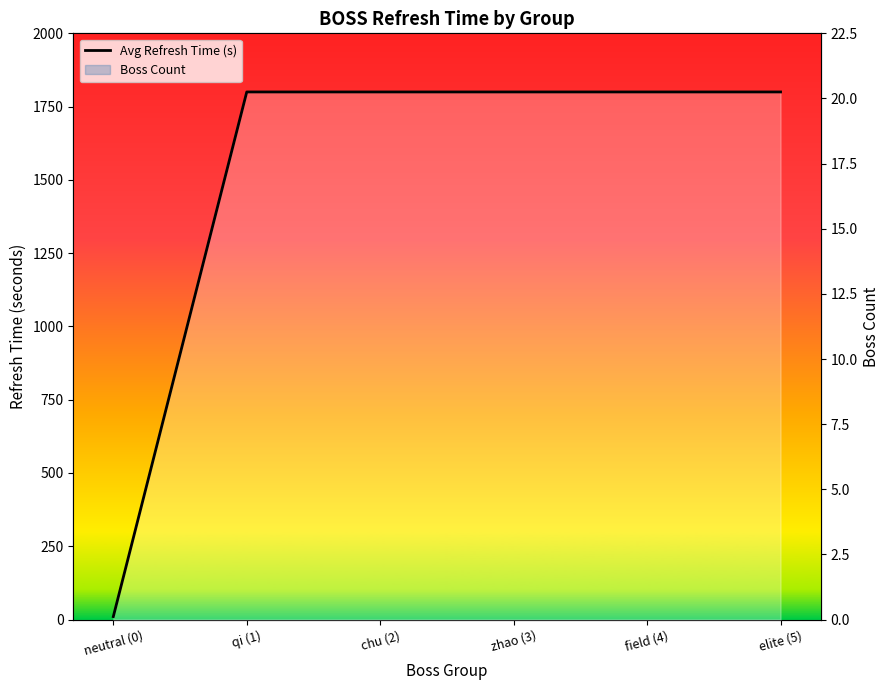

Does the chart display data point markers on the line(s)?

No